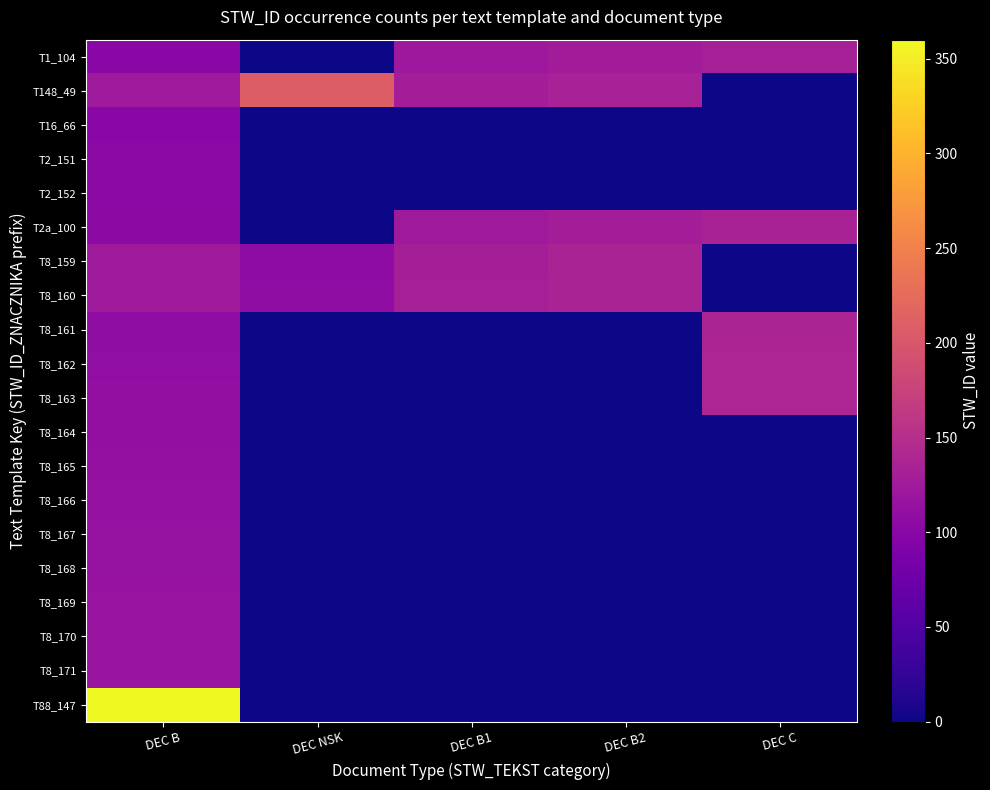

Which series has the largest total across all categories?

T148_49